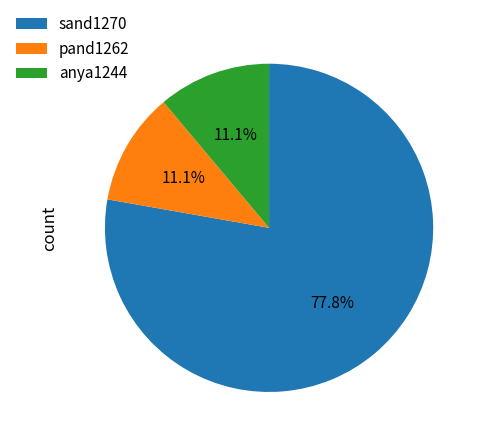

What percentage do pand1262 and sand1270 together represent?

88.9%